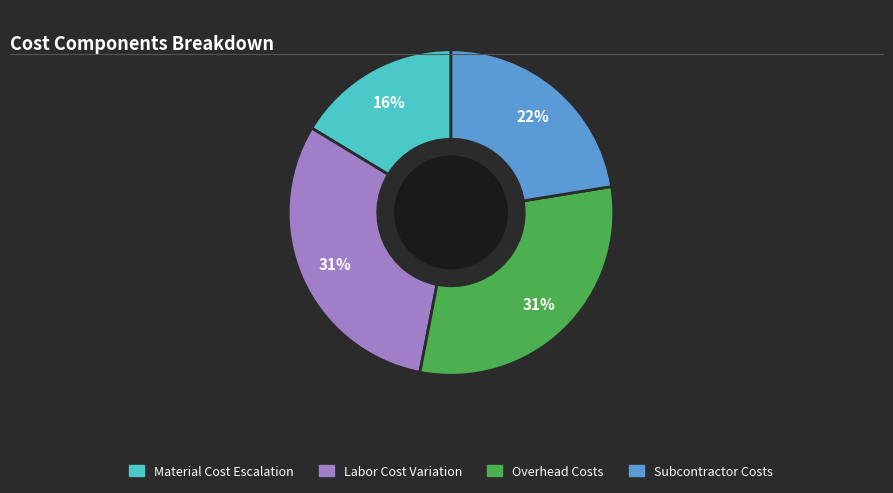

To the nearest percent, what is the average slice percentage?

25%